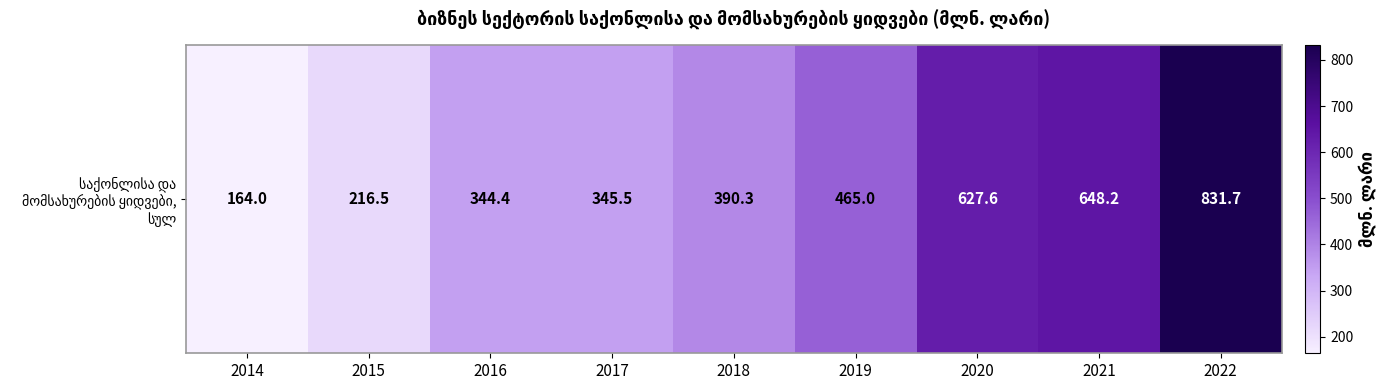

True or false: the data shows 345.5 at 2017.

True